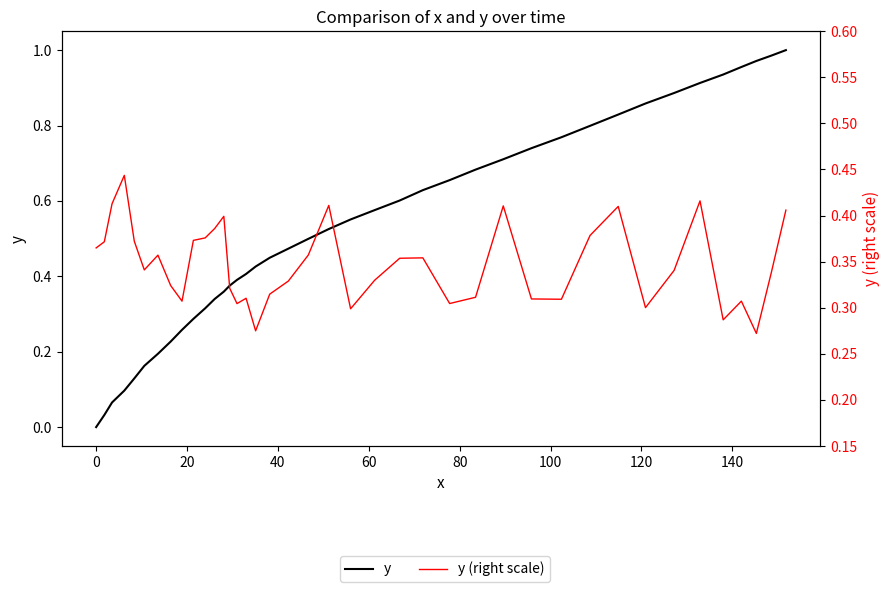

How many categories are shown in the chart?

40